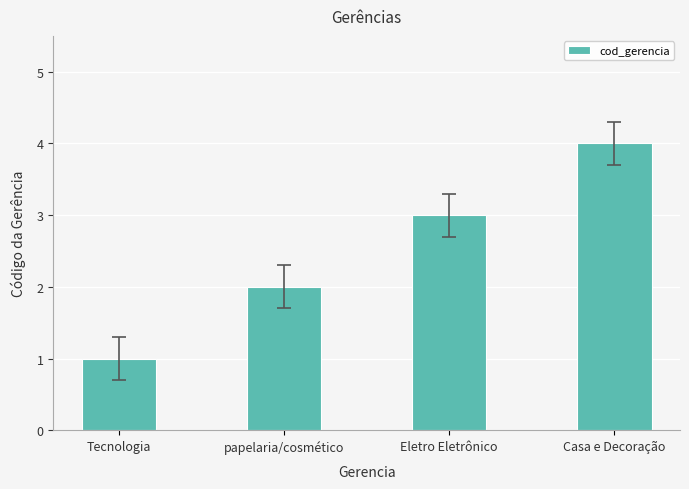

What value does the data have at Eletro Eletrônico?

3